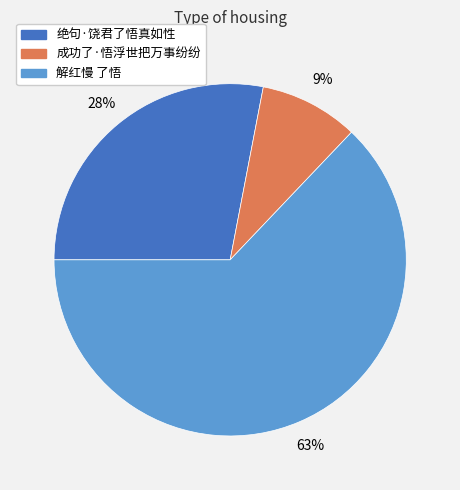

Rank the categories by value from lowest to highest.

成功了·悟浮世把万事纷纷, 绝句·饶君了悟真如性, 解红慢 了悟